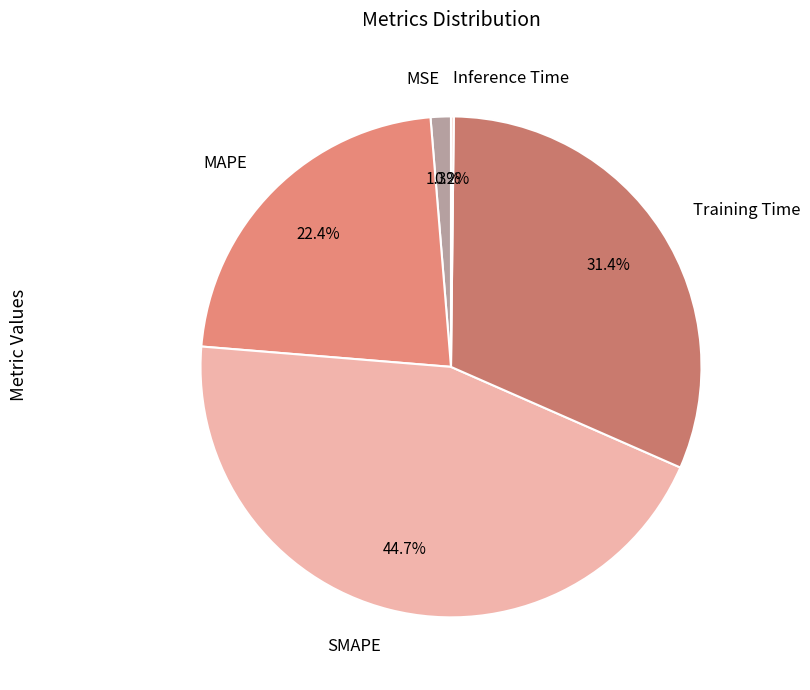

Which slice is the largest?

SMAPE